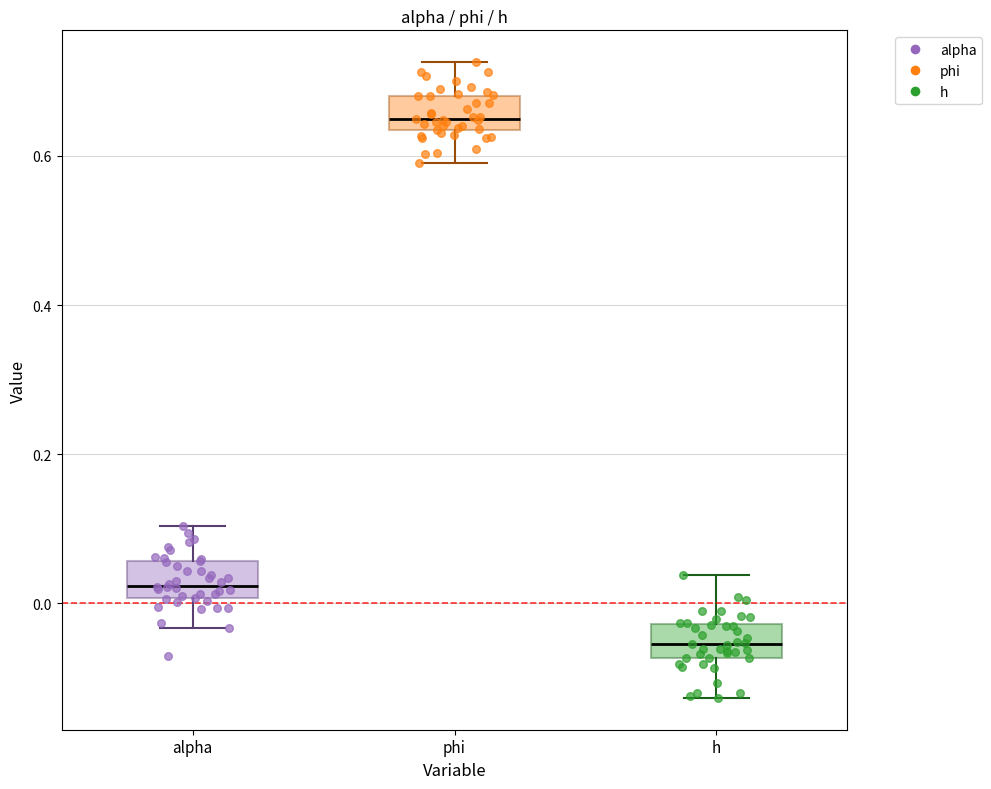

Reading left to right, transcribe this box plot: for each box, give where its median line is, the range the box spans, and where its two whiskers end, as read against the y-axis. The values are not printed on the chart, so give them approximately, as read against the axis.

alpha: median 0.02, box 0.00 to 0.06, whiskers -0.04 to 0.10
phi: median 0.64 (just above the box's lower edge), box 0.64 to 0.68, whiskers 0.60 to 0.72
h: median -0.06, box -0.08 to -0.02, whiskers -0.12 to 0.04